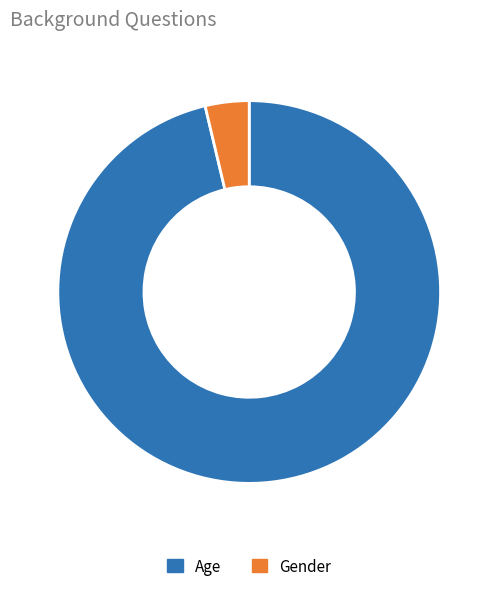

Count the number of slices in the pie.

2